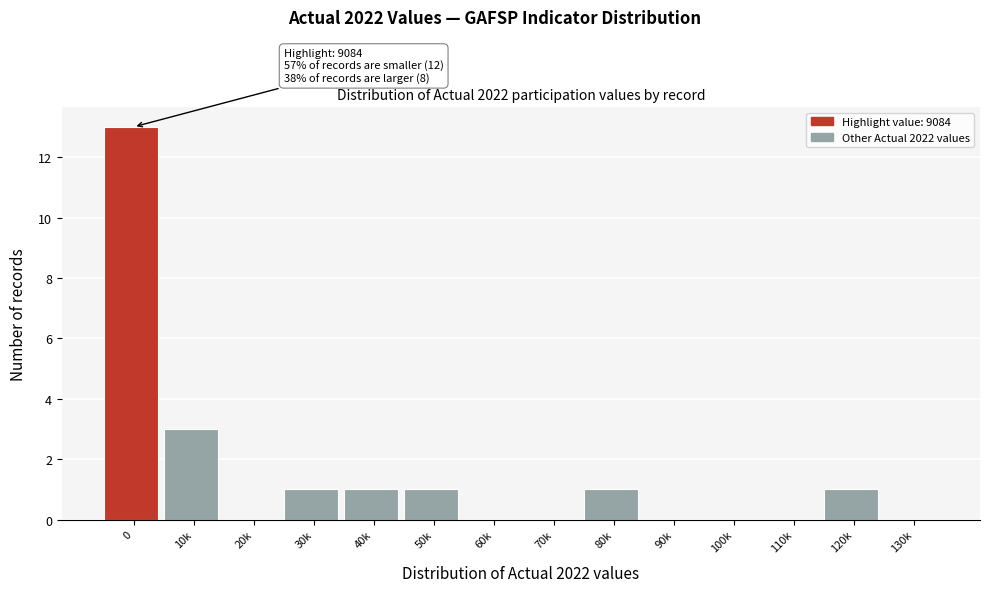

Reading left to right, transcribe all the data shown in this chart.

0=13	10k=3	20k=0	30k=1	40k=1	50k=1	60k=0	70k=0	80k=1	90k=0	100k=0	110k=0	120k=1	130k=0